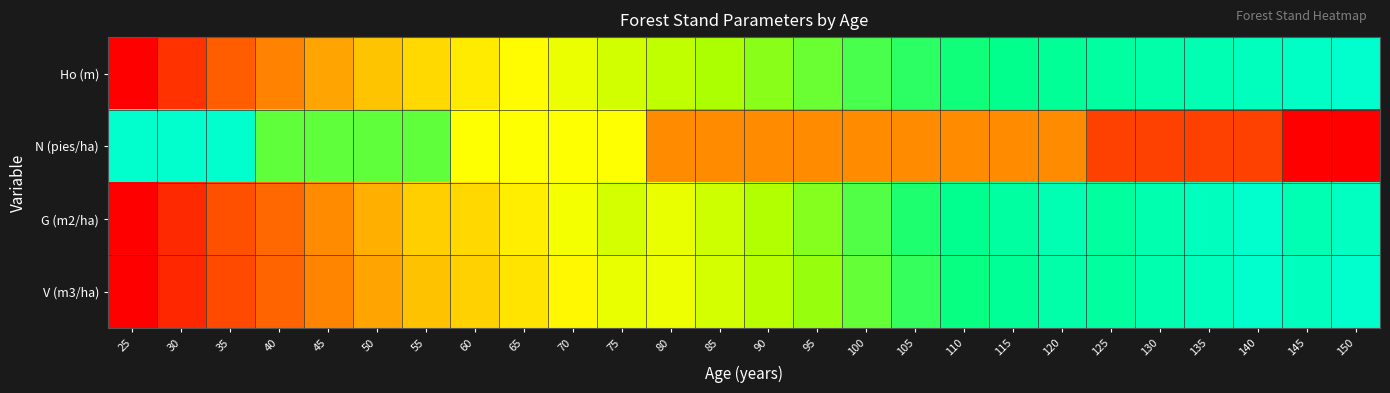

What is the spread (max minus min) of values at 115?

0.6